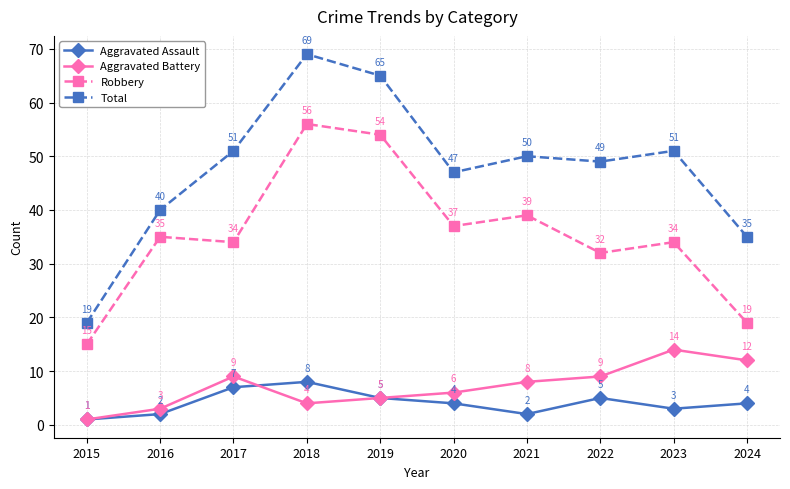

What is the value of the Robbery point at the 3rd from the left?

34